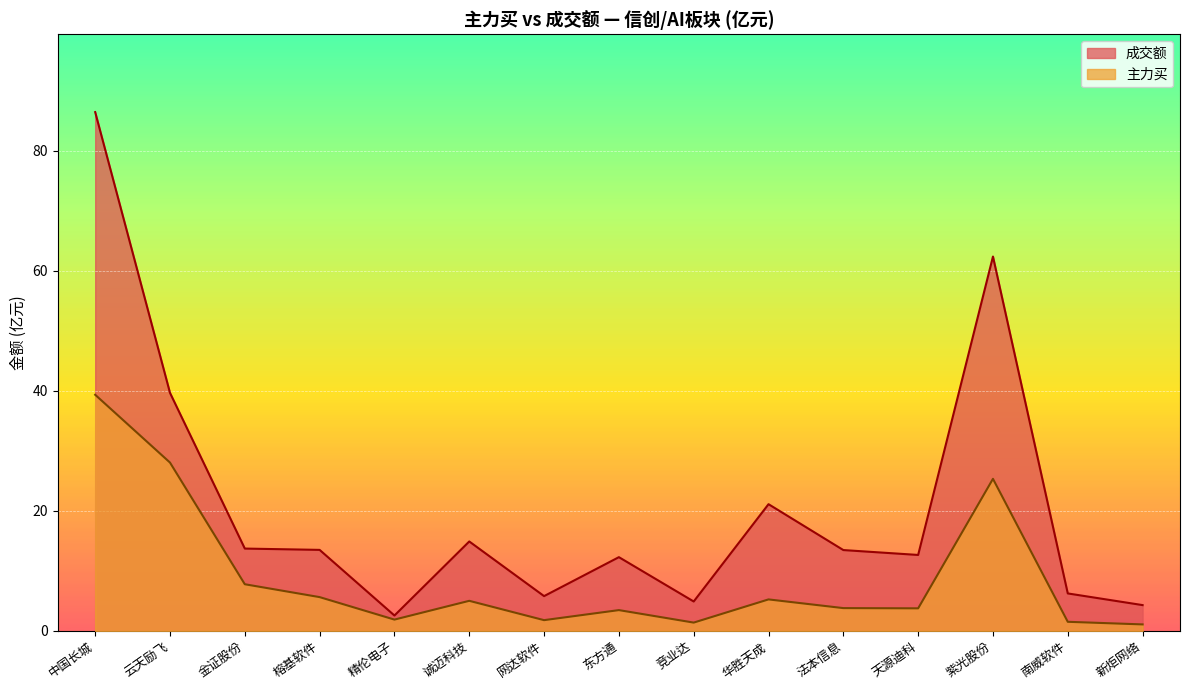

Rank the series by their average value, from highest to lowest.

成交额, 主力买